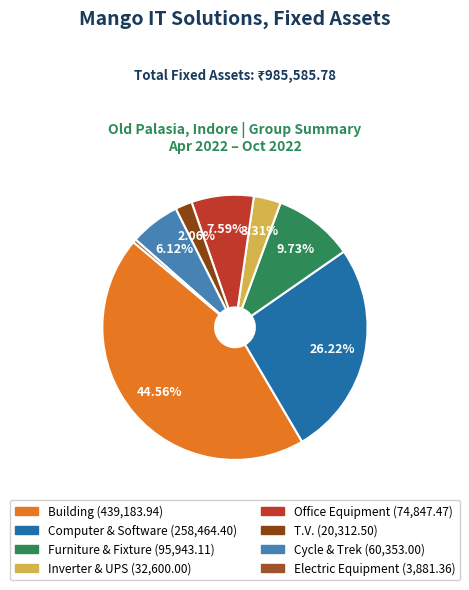

What portion of the pie excludes Furniture & Fixture?

90.3%